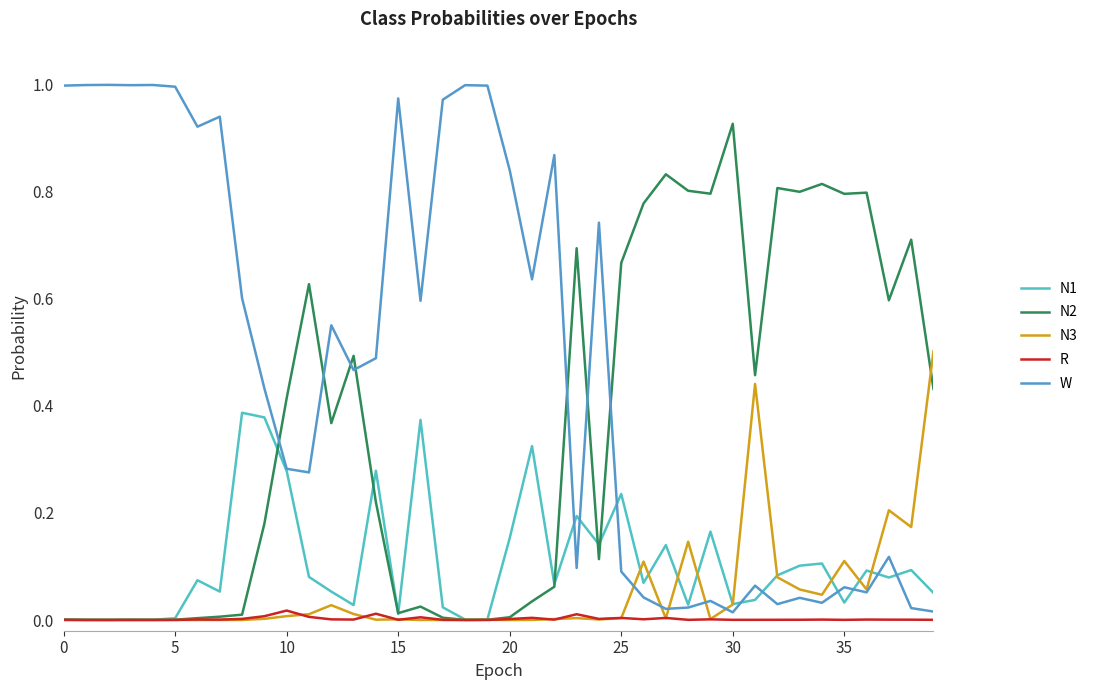

Which series has the largest total across all categories?

W